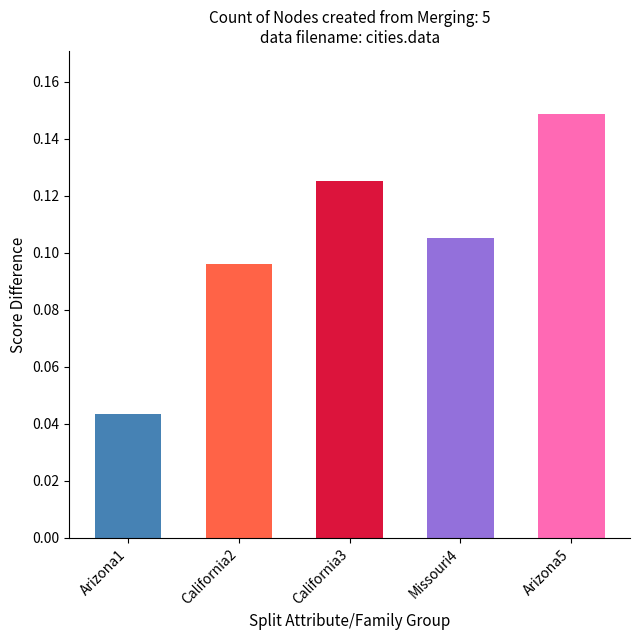

What is the value of the 4th bar from the left?

0.1